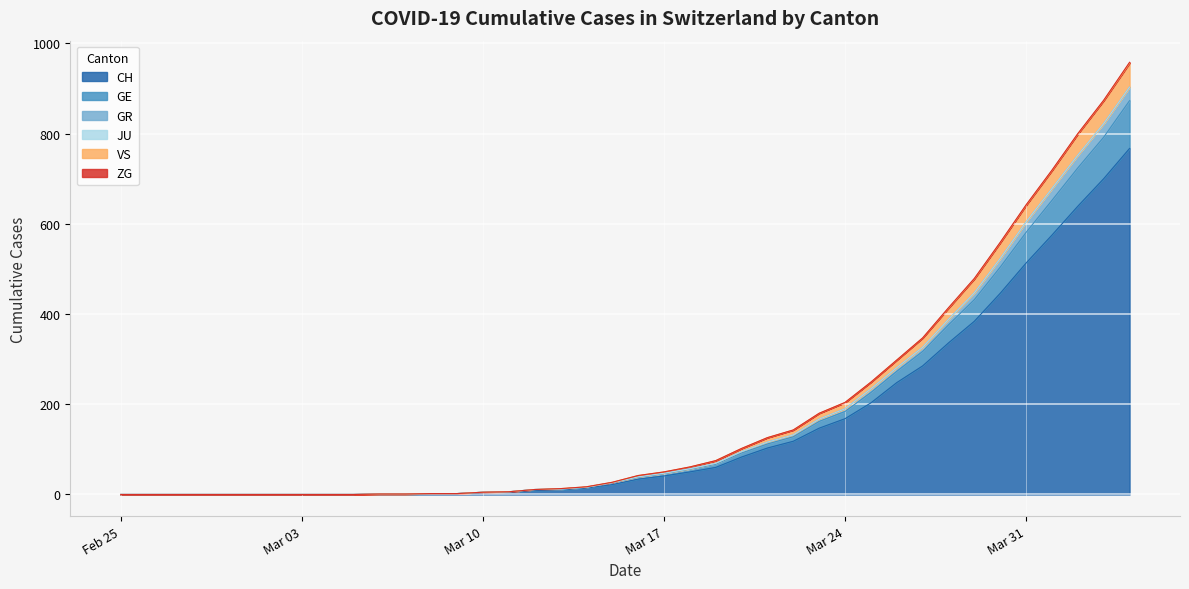

What is the highest value of the CH series?

767